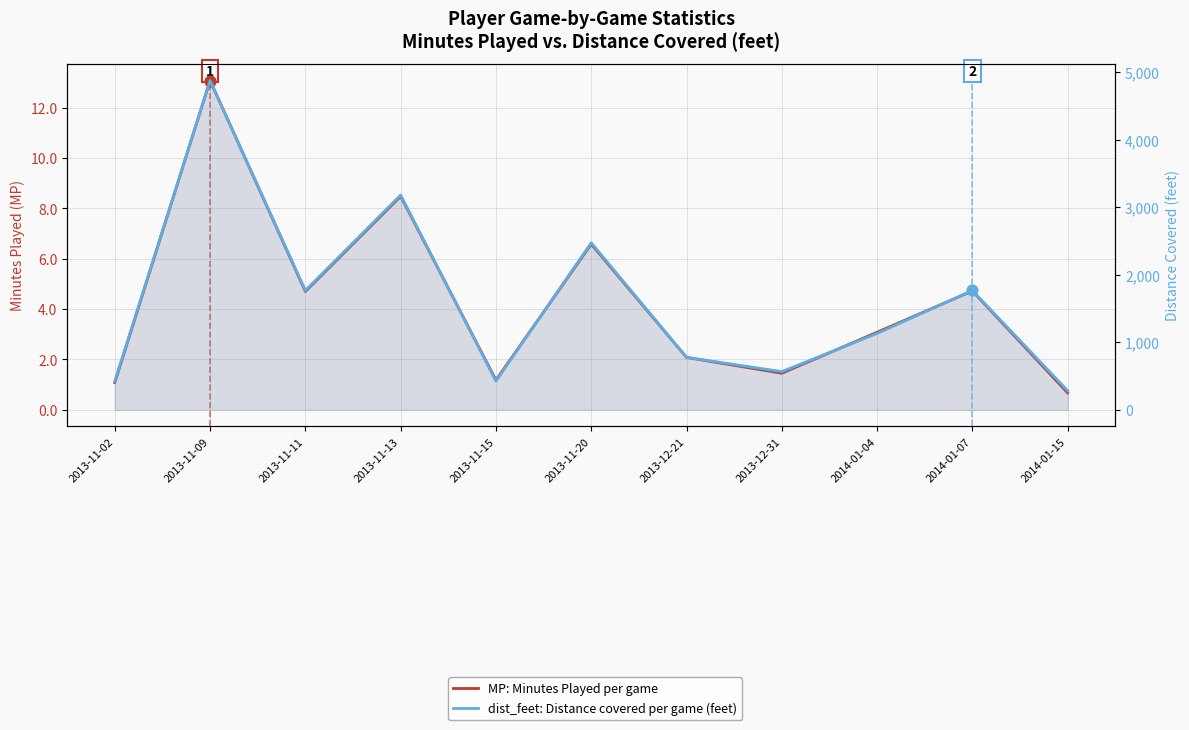

At how many categories does at least one series exceed 30?

11